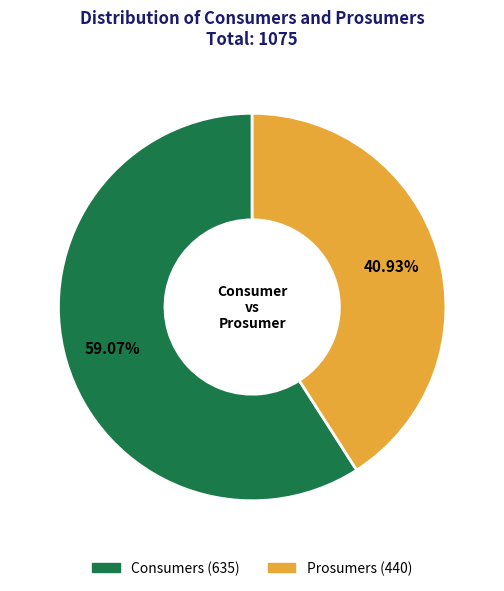

Rank the categories by value from lowest to highest.

Prosumers, Consumers